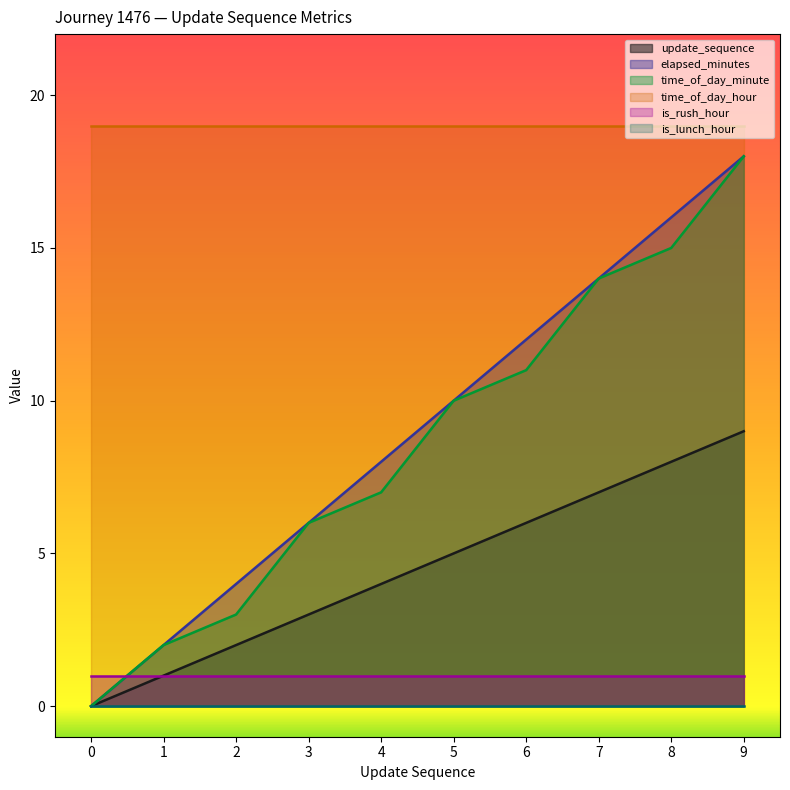

At which category is the sum across all series the highest?

9